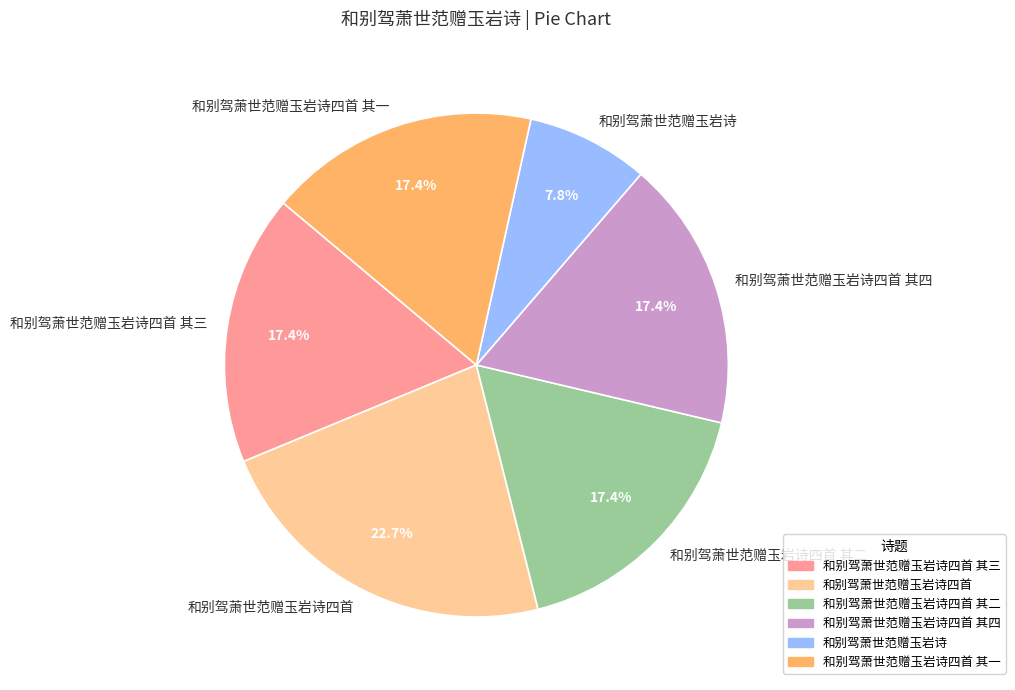

How much of the chart is everything except 和别驾萧世范赠玉岩诗?

92.2%